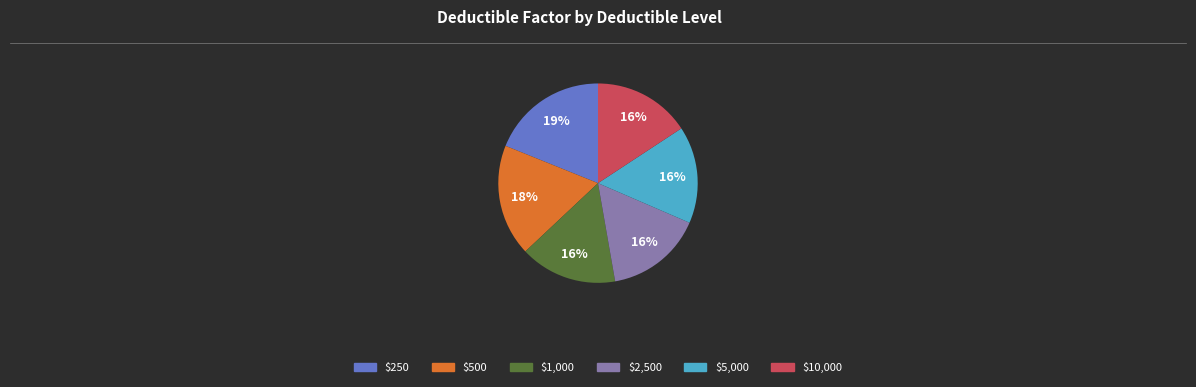

What is the largest slice in the pie chart?

$250